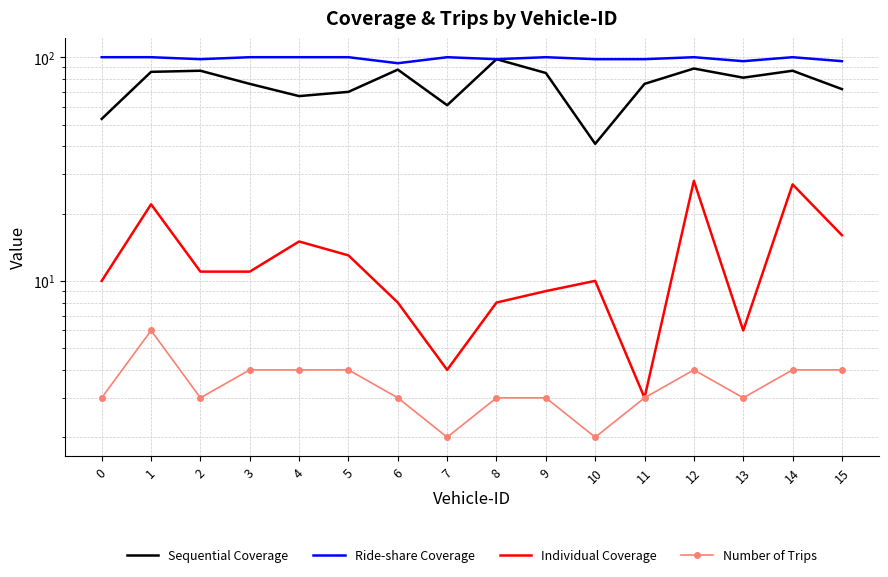

What are all the series names shown in the legend?

Sequential Coverage, Ride-share Coverage, Individual Coverage, Number of Trips